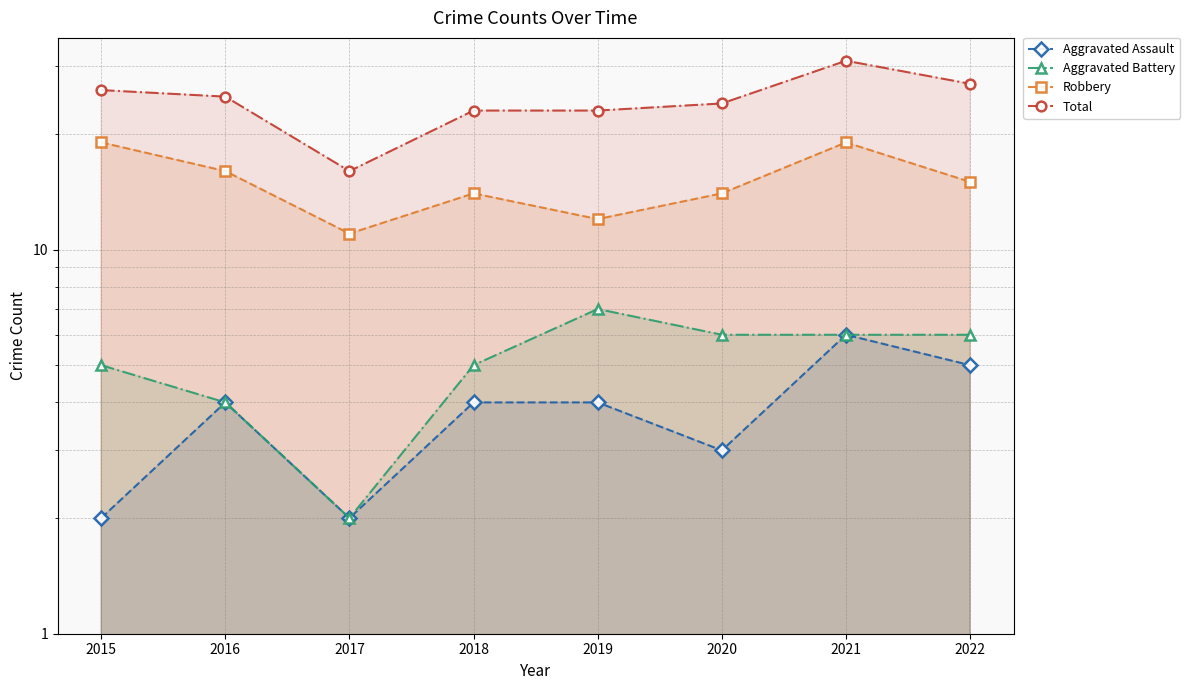

Where is Aggravated Assault nearest to the value 4?

2016